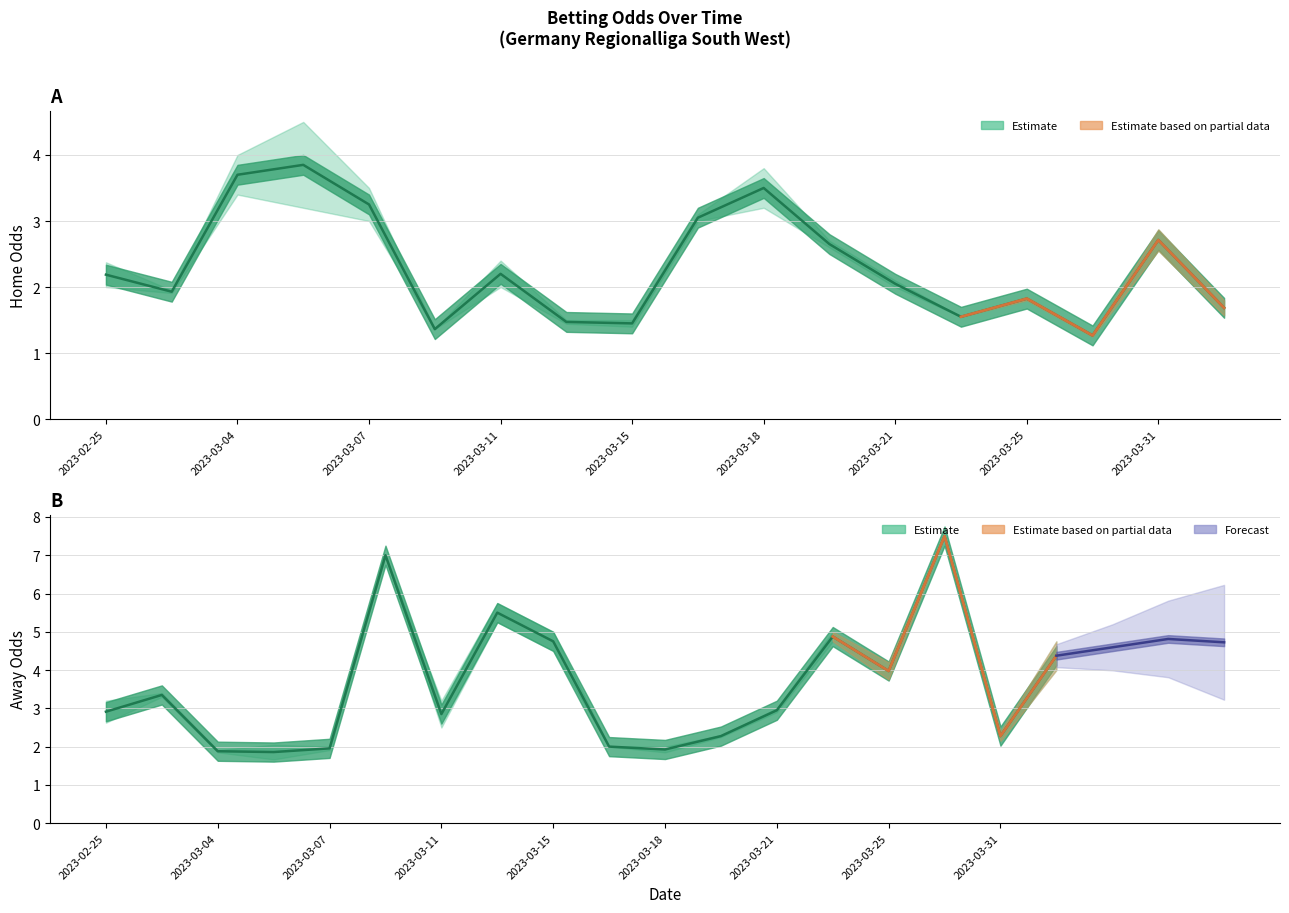

Reading right to left, what are all the values shown in this chart?

oddH_op: 1.7	2.7	1.3	1.8	1.6	2.0	2.7	3.5	3.0	1.4	1.5	2.2	1.4	3.2	3.9	3.7	1.9	2.2
oddA_op: 4.4	2.3	7.5	4.0	4.9	3.0	2.3	1.9	2.0	4.8	5.5	2.9	7.0	2.0	1.9	1.9	3.3	2.9